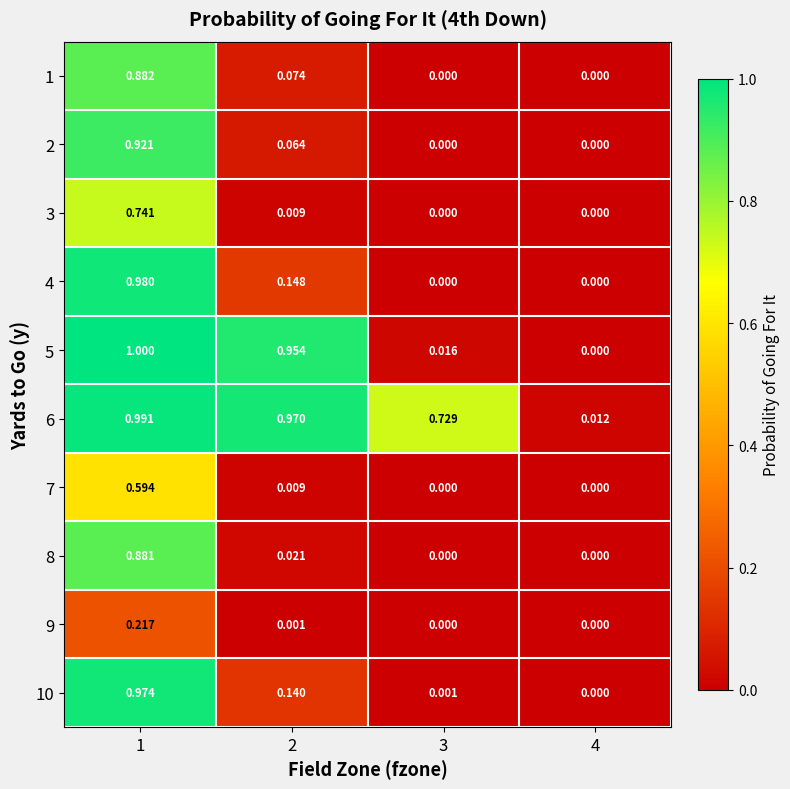

Reading left to right, what are all the values shown in this chart?

1: 1=0.9	2=0.1	3=0.0	4=0.0
2: 1=0.9	2=0.1	3=0.0	4=0.0
3: 1=0.7	2=0.0	3=0.0	4=0.0
4: 1=1.0	2=0.1	3=0.0	4=0.0
5: 1=1.0	2=1.0	3=0.0	4=0.0
6: 1=1.0	2=1.0	3=0.7	4=0.0
7: 1=0.6	2=0.0	3=0.0	4=0.0
8: 1=0.9	2=0.0	3=0.0	4=0.0
9: 1=0.2	2=0.0	3=0.0	4=0.0
10: 1=1.0	2=0.1	3=0.0	4=0.0